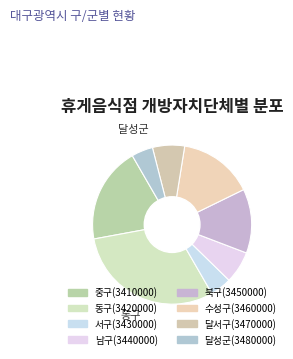

How many segments does this pie chart have?

8